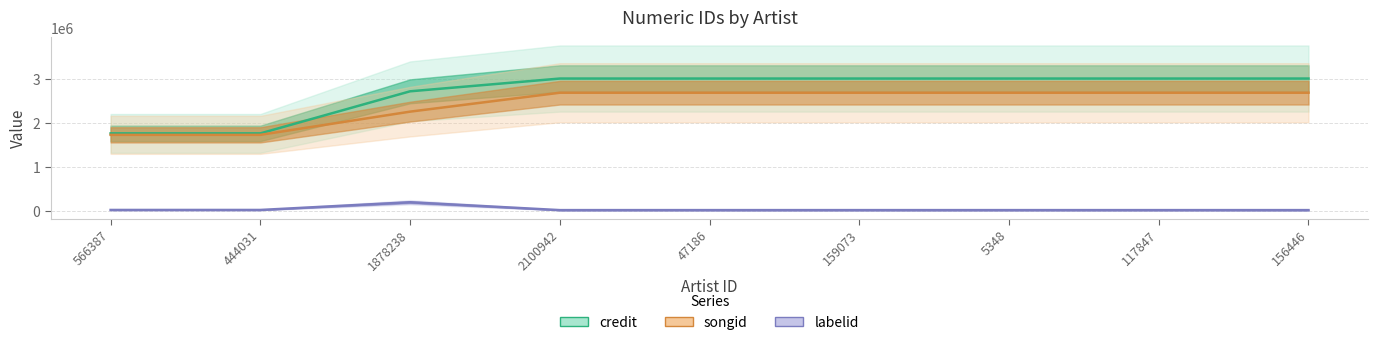

At which label is credit closest to 2385816?

1878238